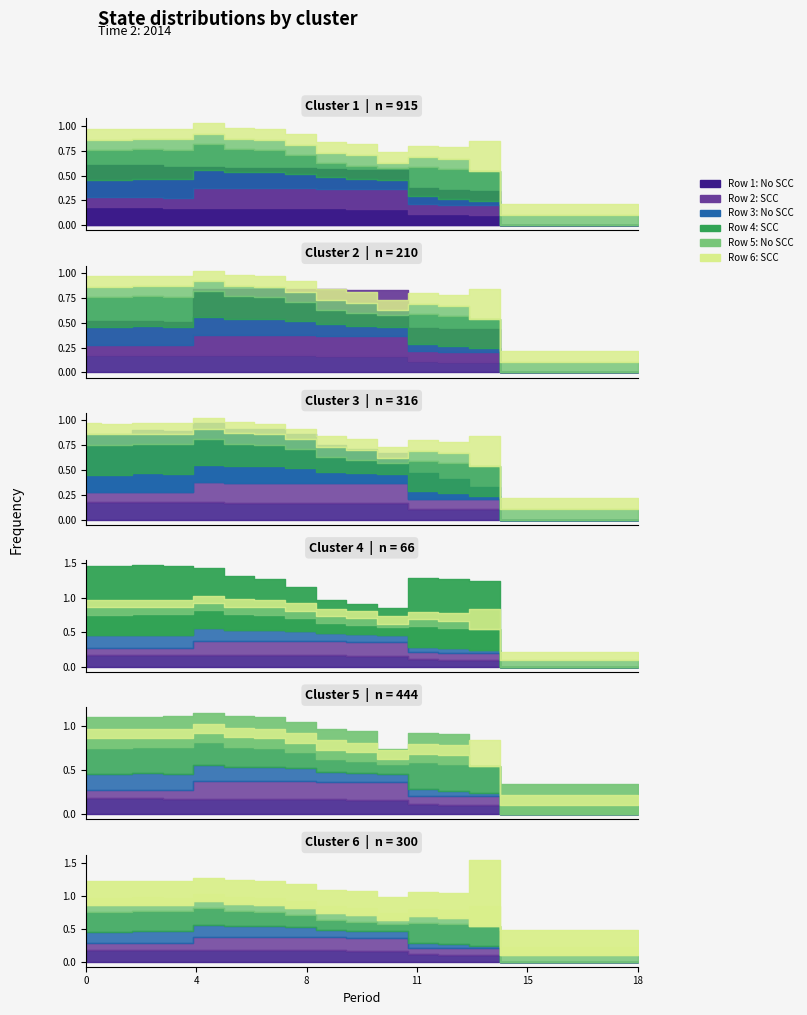

What are all the series names shown in the legend?

Row 1, Row 2, Row 3, Row 4, Row 5, Row 6